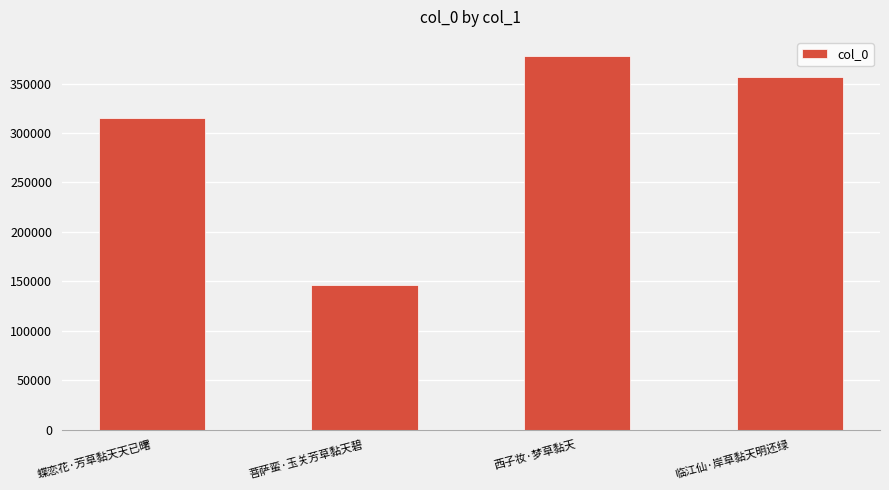

Approximately how many times larger is the value at 临江仙·岸草黏天明还绿 compared to 西子妆·梦草黏天?

0.9